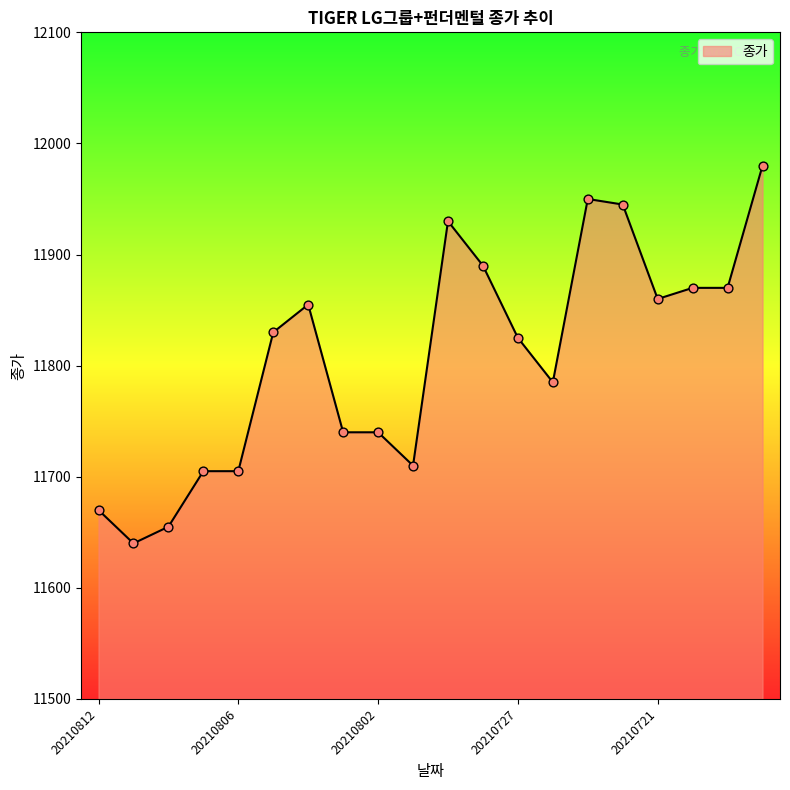

What is the minimum value shown in the chart?

11640